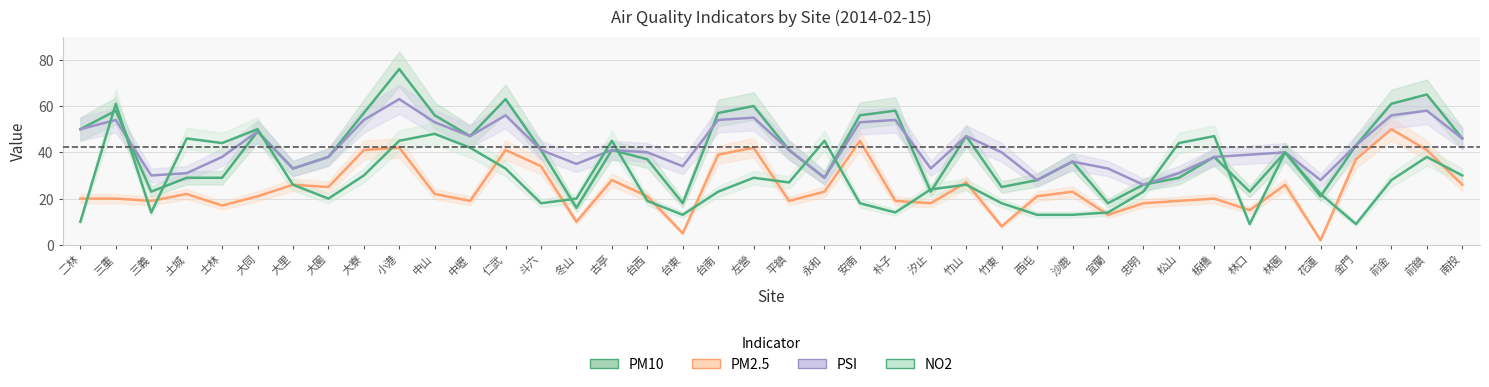

At which category does PSI reach its first local valley?

三義